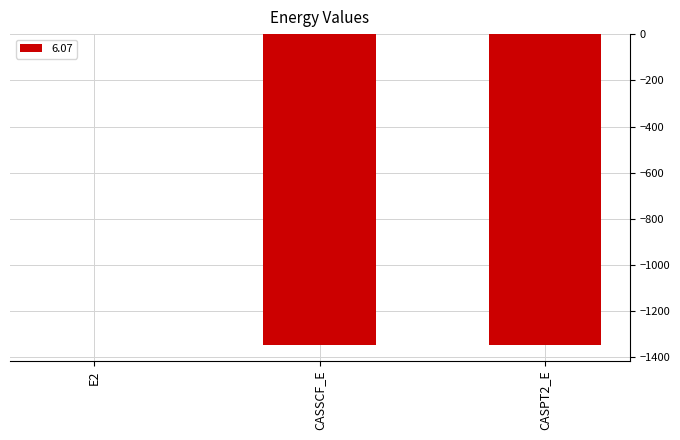

What is the sum of all values?

-2691.7